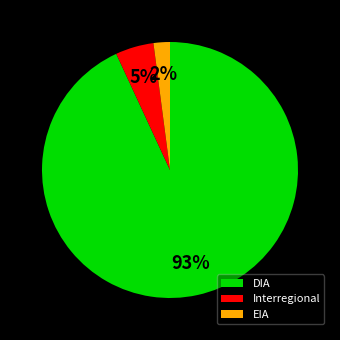

Combined, do EIA and DIA account for over 50%?

Yes